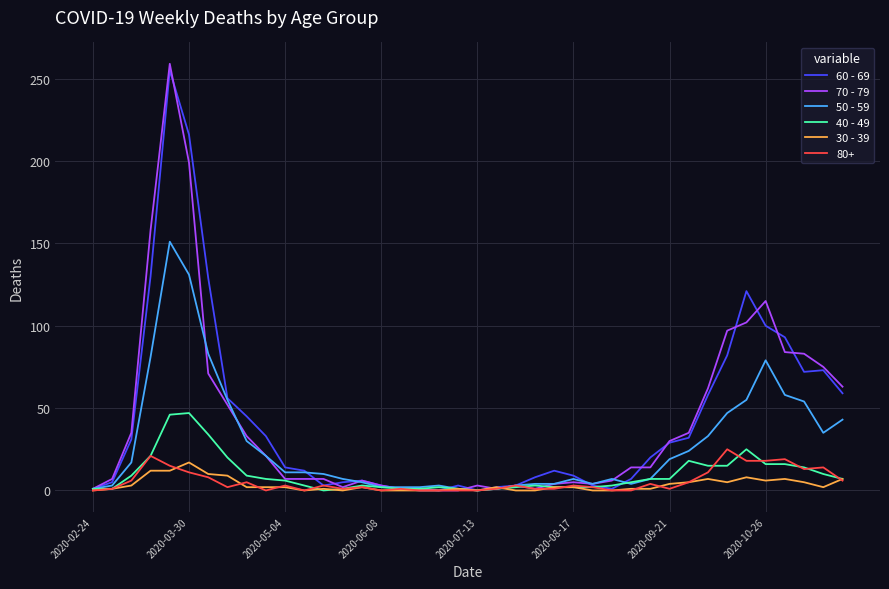

What is the maximum value shown in the chart?

259